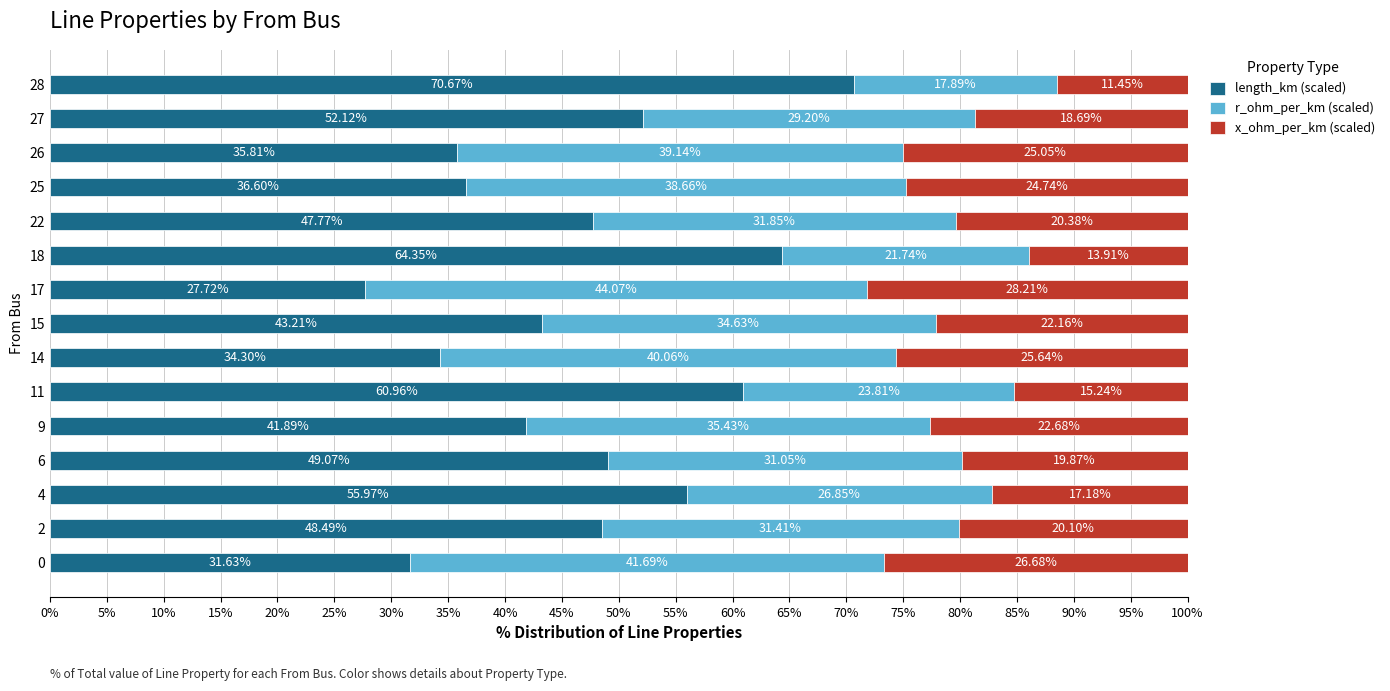

What is the total value across all series at 25?

100.0